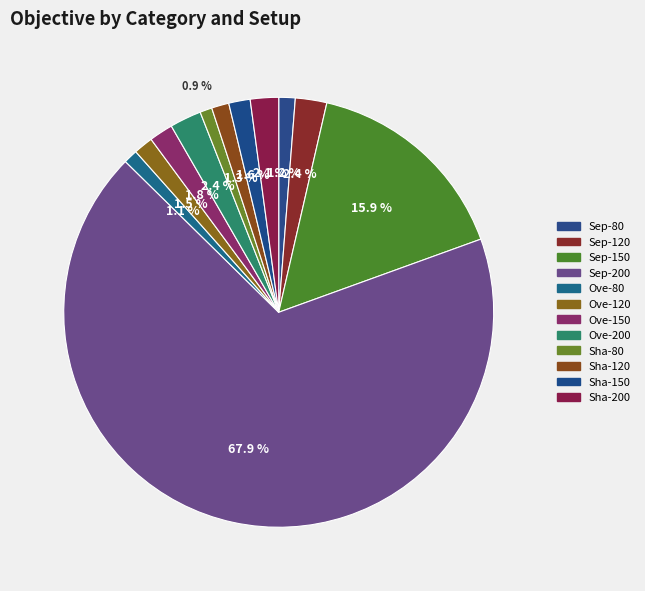

Which slice is the largest?

Sep-200